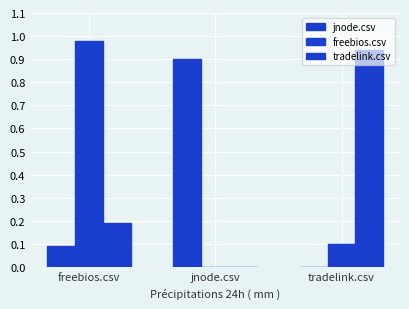

How many series are shown in this chart?

3